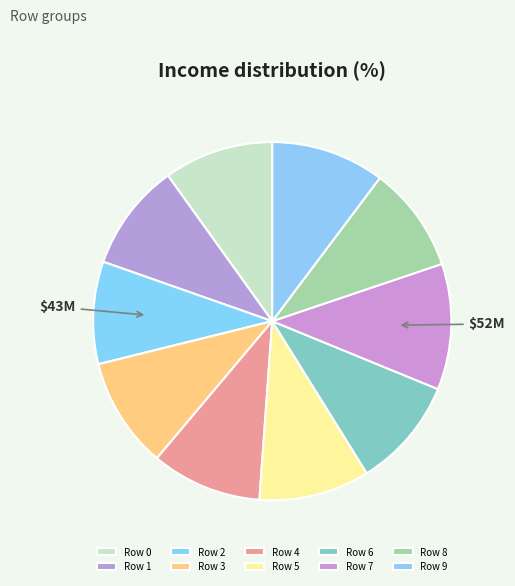

What is the largest slice in the pie chart?

7